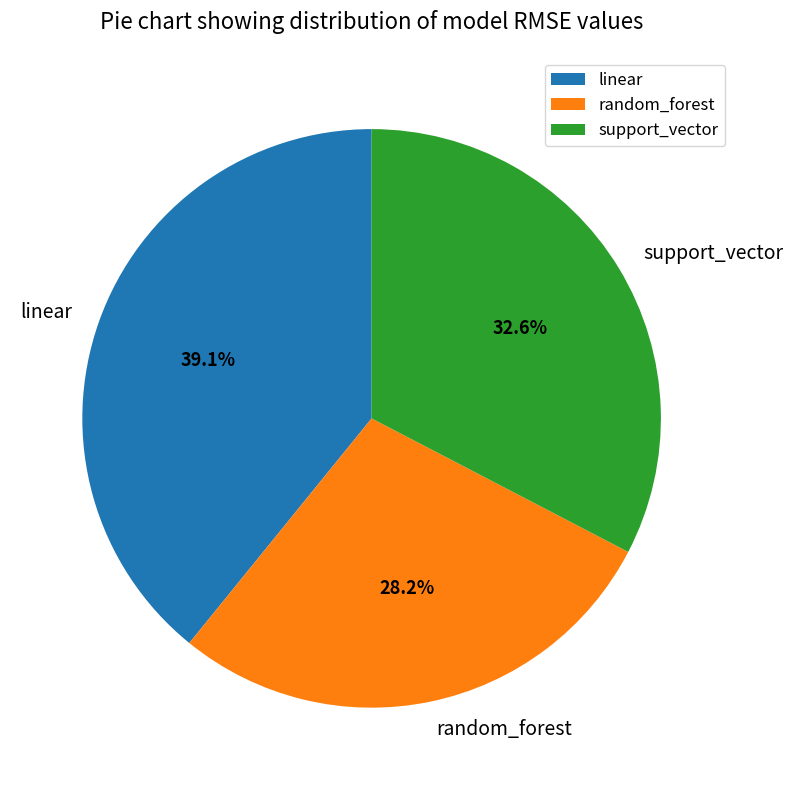

Does linear account for over 50% of the chart?

No